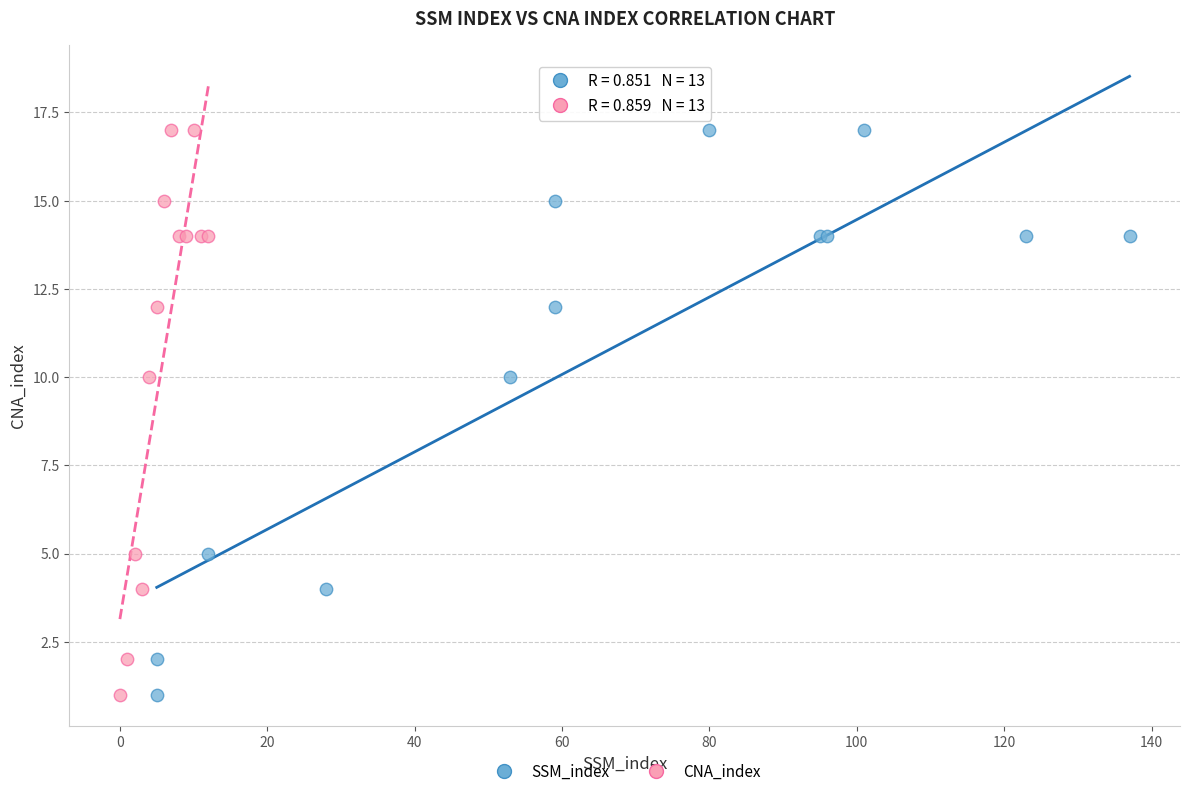

What are all the series names shown in the legend?

SSM_index, CNA_index